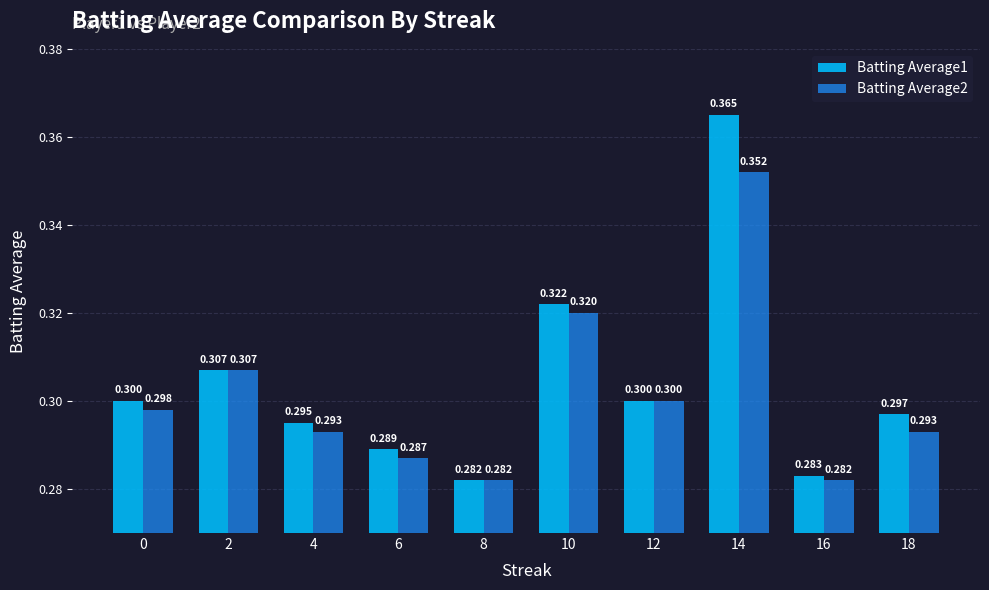

How many bars are there in each group?

2